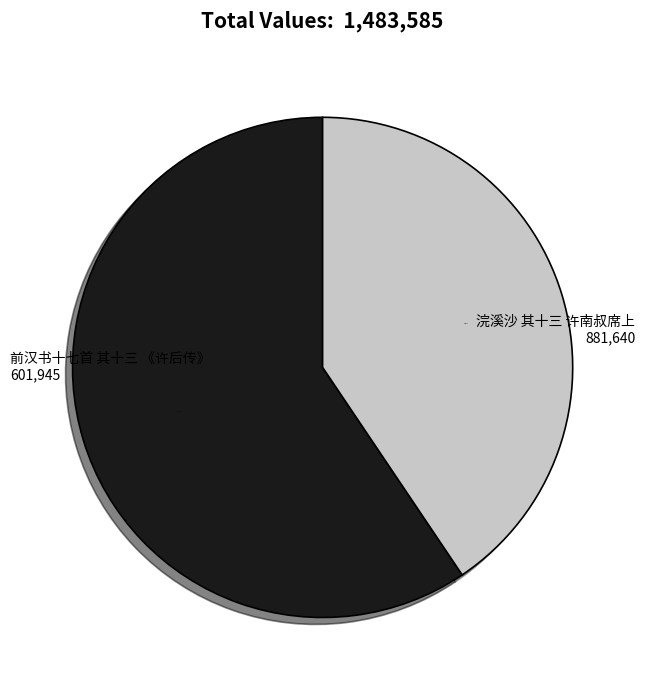

Which slice is the smallest?

前汉书十七首 其十三 《许后传》